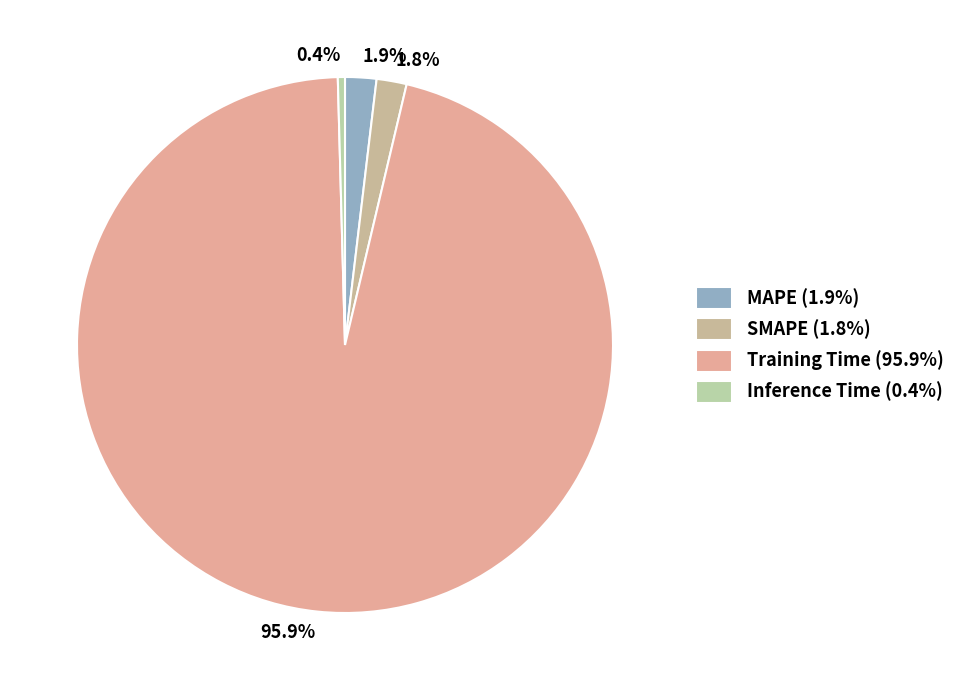

Which category has the smallest portion of the pie?

Inference Time